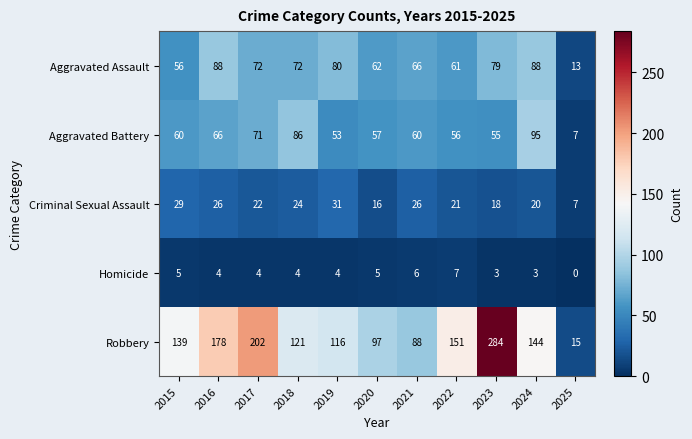

Which category has the highest value across all series?

2023